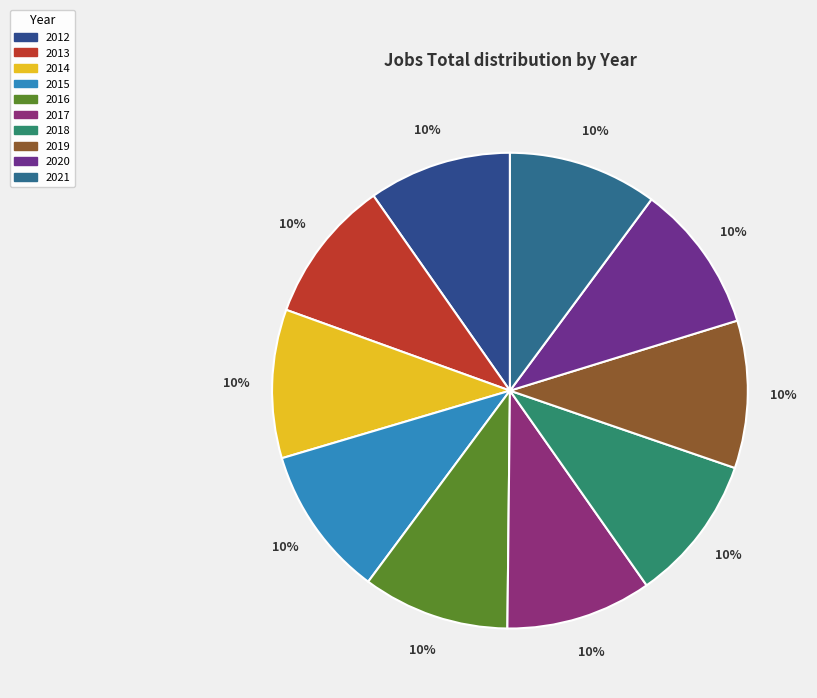

The 2021 slice represents 10% of the pie. True or false?

True